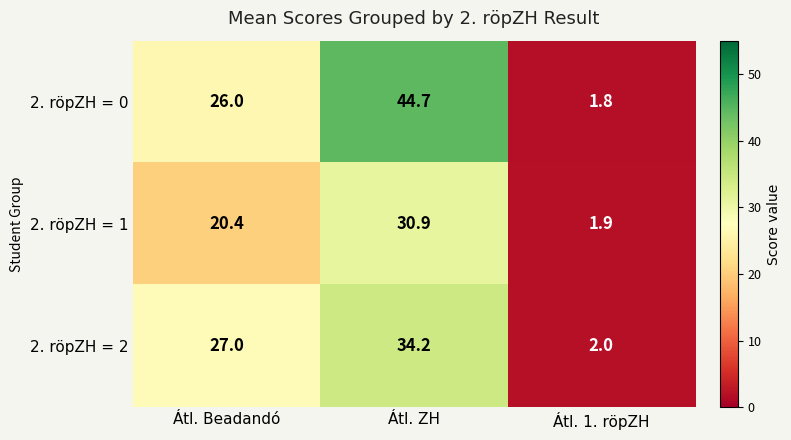

Reading left to right, extract all data points from this chart.

2. röpZH = 0: Átl. Beadandó=26.0	Átl. ZH=44.7	Átl. 1. röpZH=1.8
2. röpZH = 1: Átl. Beadandó=20.4	Átl. ZH=30.9	Átl. 1. röpZH=1.9
2. röpZH = 2: Átl. Beadandó=27.0	Átl. ZH=34.2	Átl. 1. röpZH=2.0